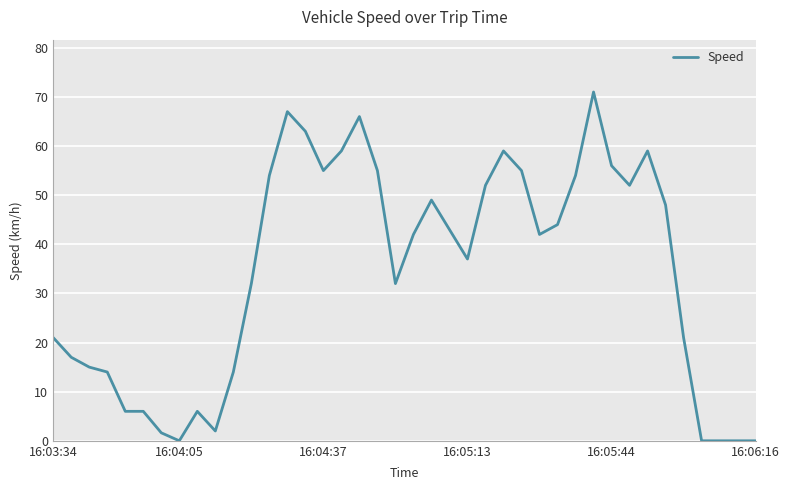

What is the difference between the maximum and minimum values?

71.0